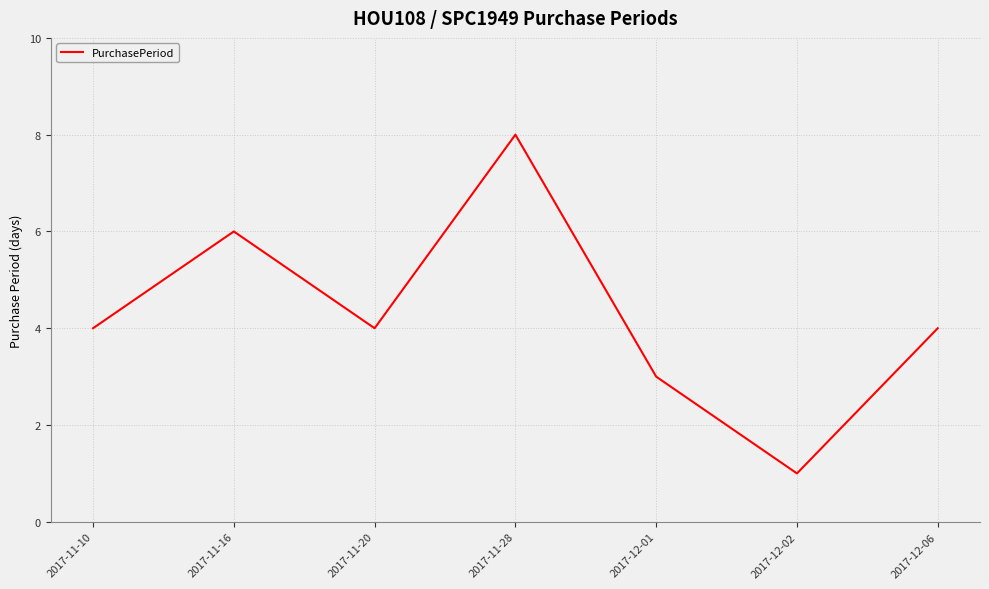

Does the chart display data point markers on the line(s)?

No